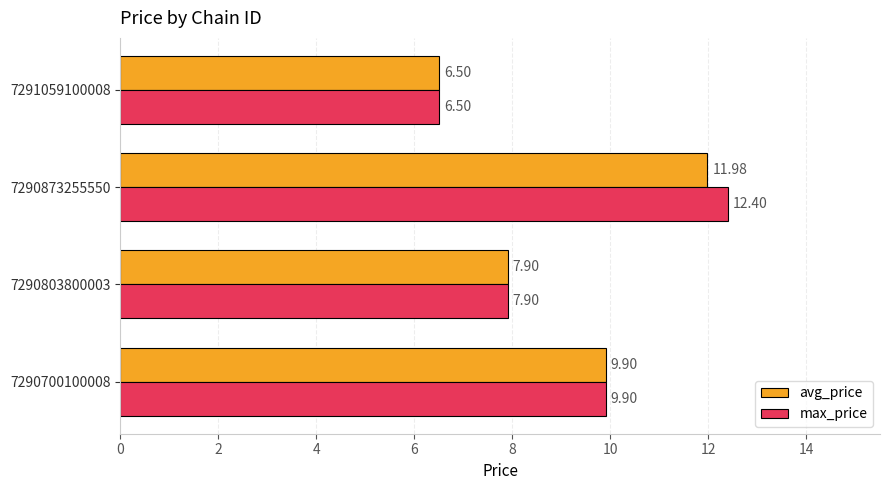

Which series changed the most between 7290803800003 and 7290873255550?

max_price